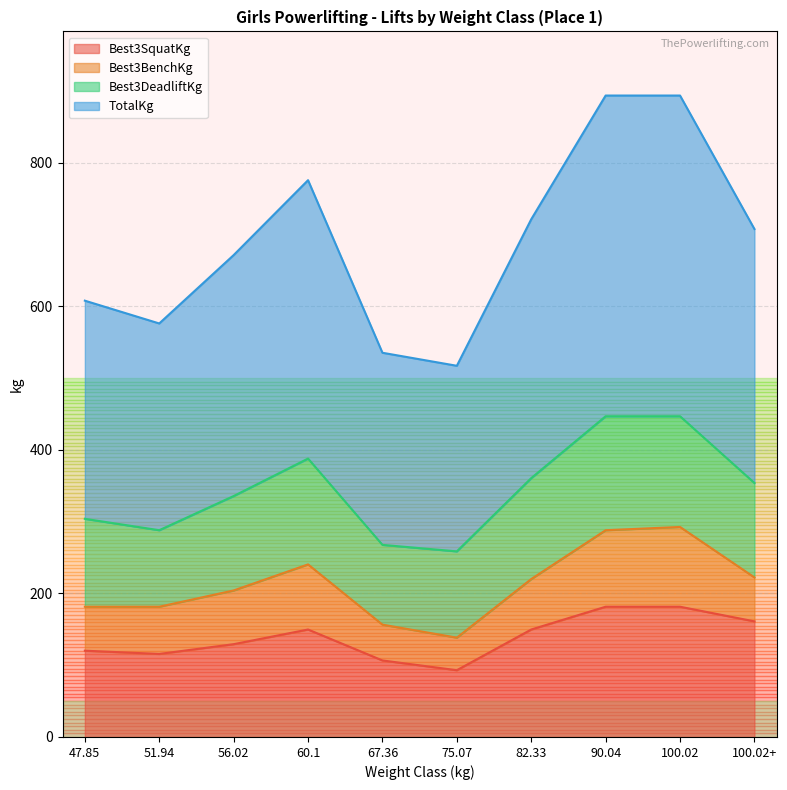

What is the difference between the highest and lowest values at 56.02?

542.0